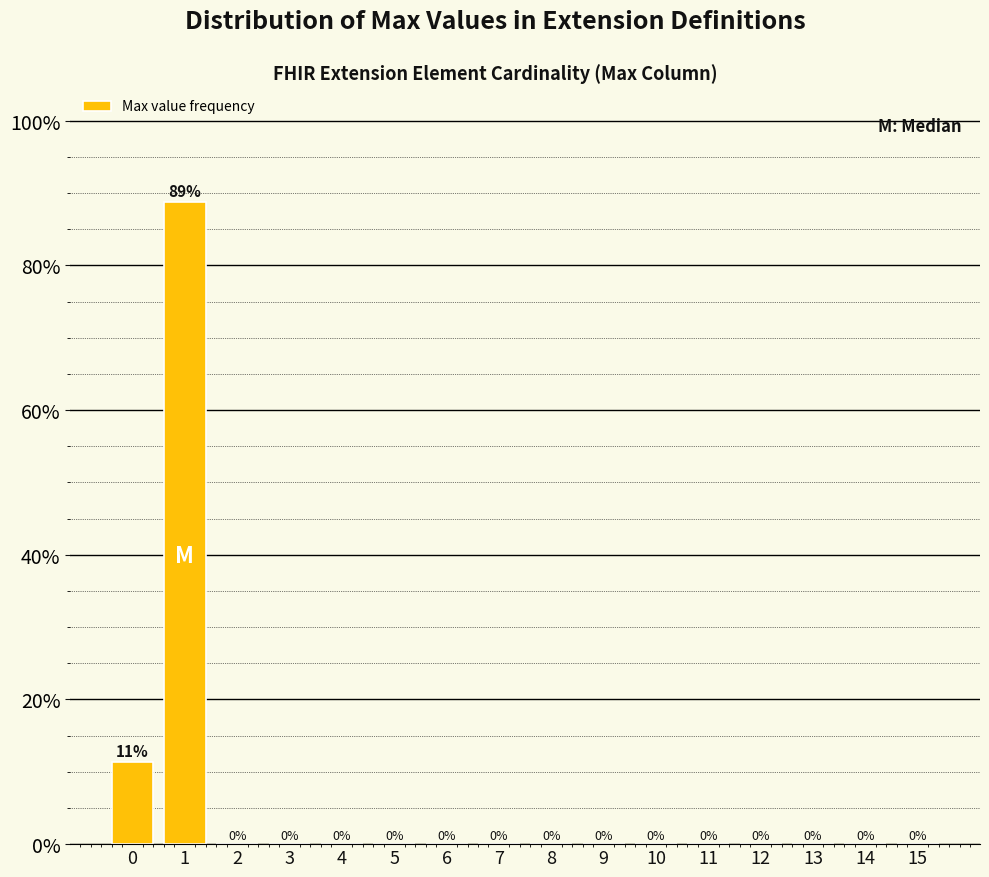

What is the sum of all values?

100.0